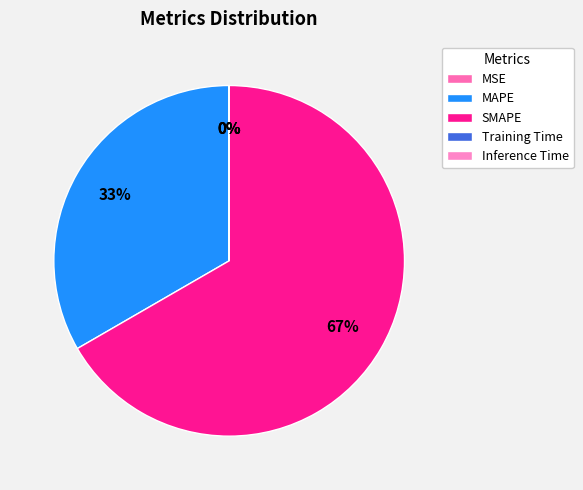

To the nearest percent, what is the average slice percentage?

20%